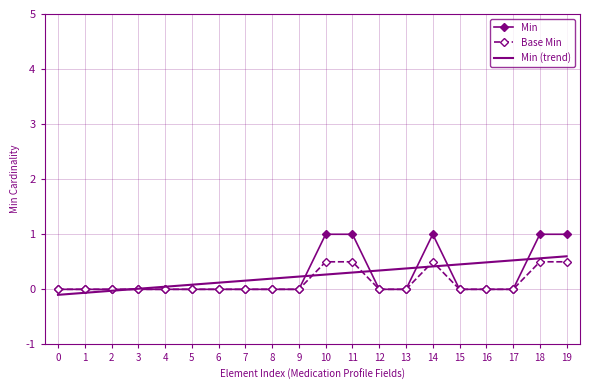

What is the greatest value displayed?

1.0